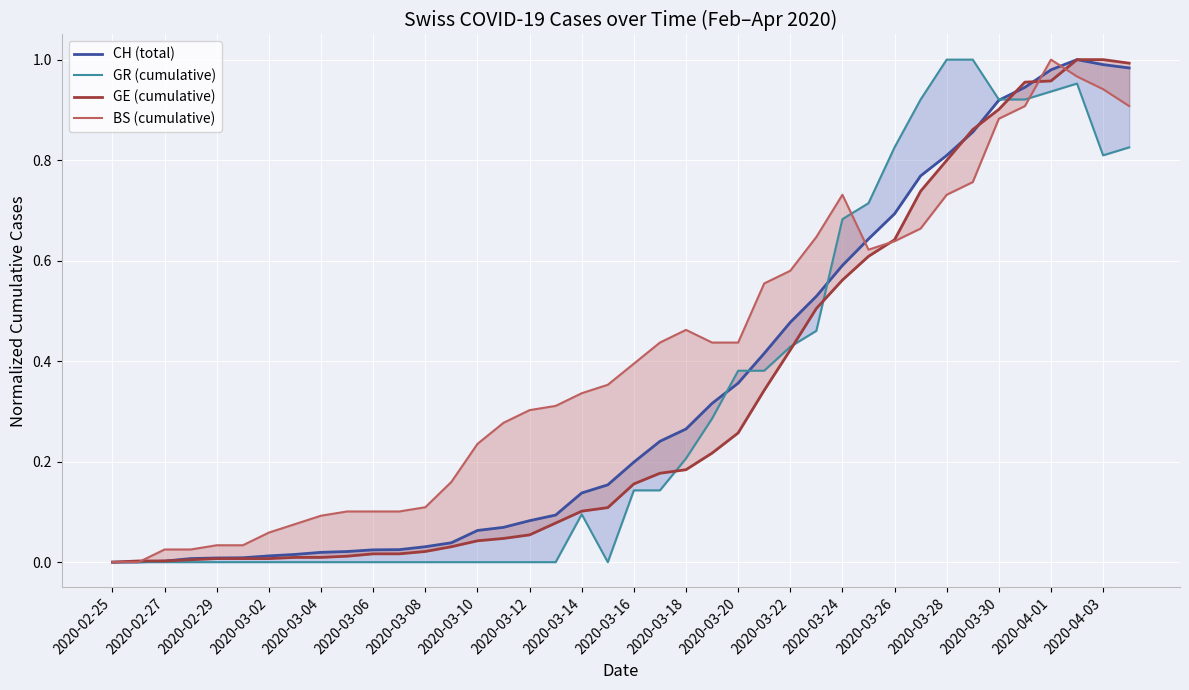

At how many categories does at least one series exceed 0?

39